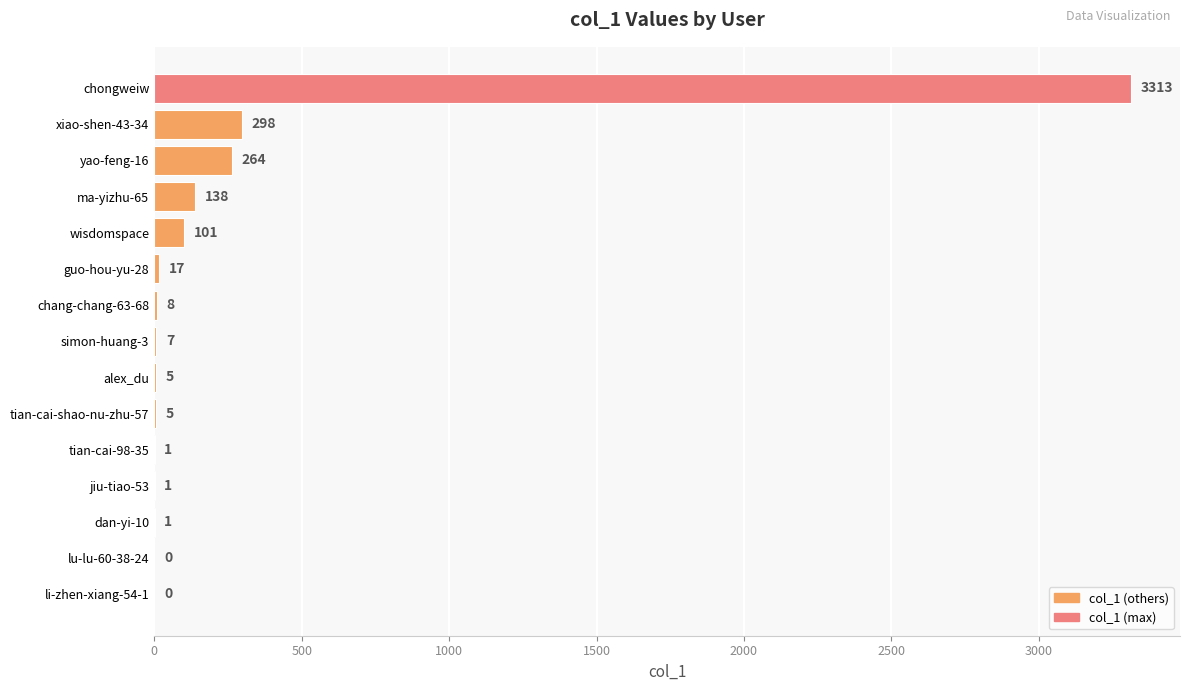

At which category does the chart reach its peak across all series?

chongweiw